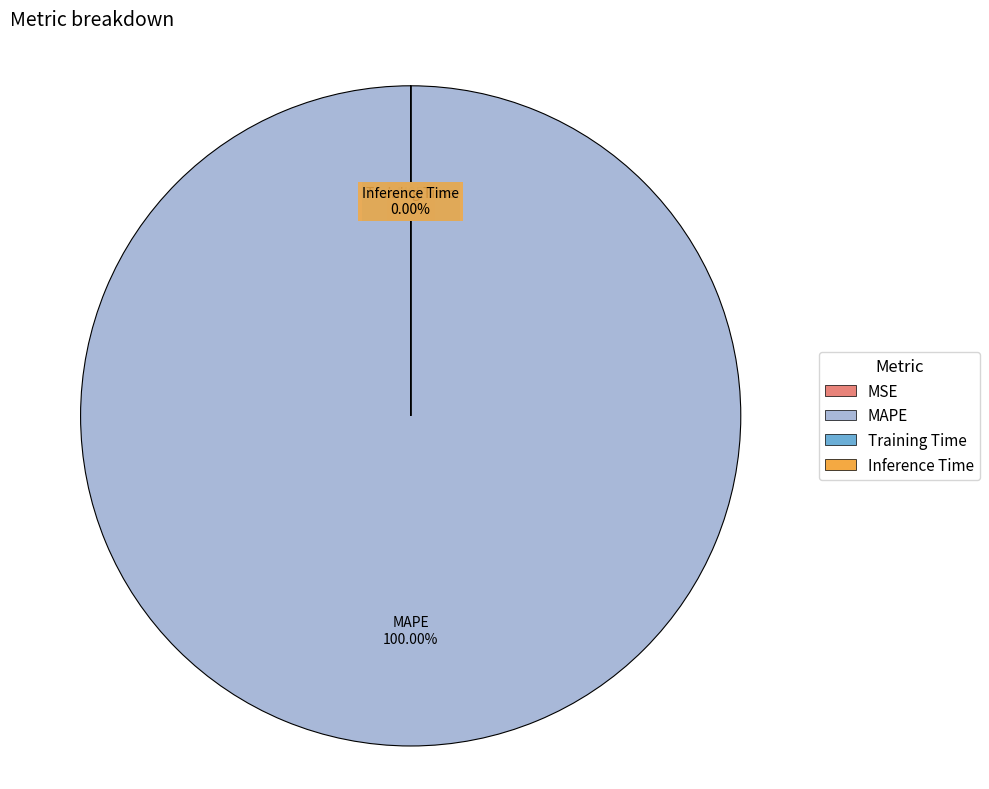

Which slice is the largest?

MAPE